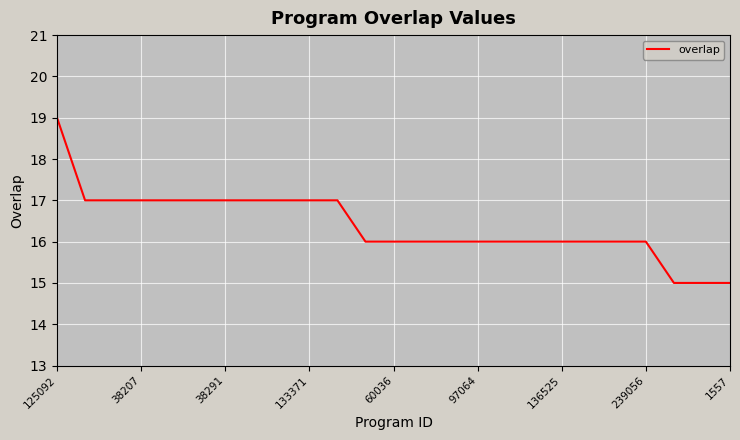

What is the difference between the second highest and minimum values?

2